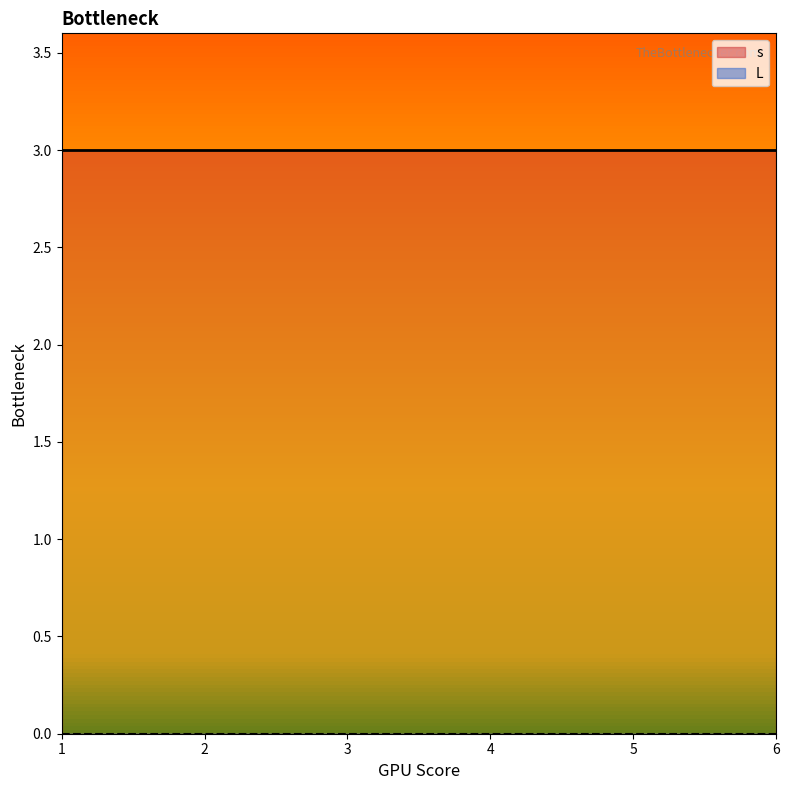

What is the total value across all series at 4?

3